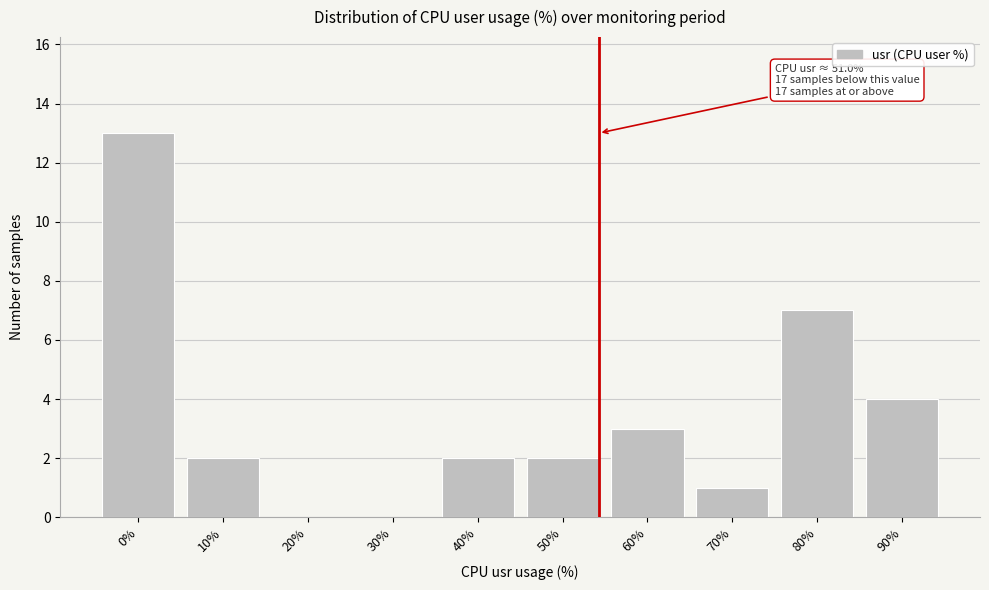

Reading left to right, list all the values displayed in this chart.

0%=13	10%=2	20%=0	30%=0	40%=2	50%=2	60%=3	70%=1	80%=7	90%=4